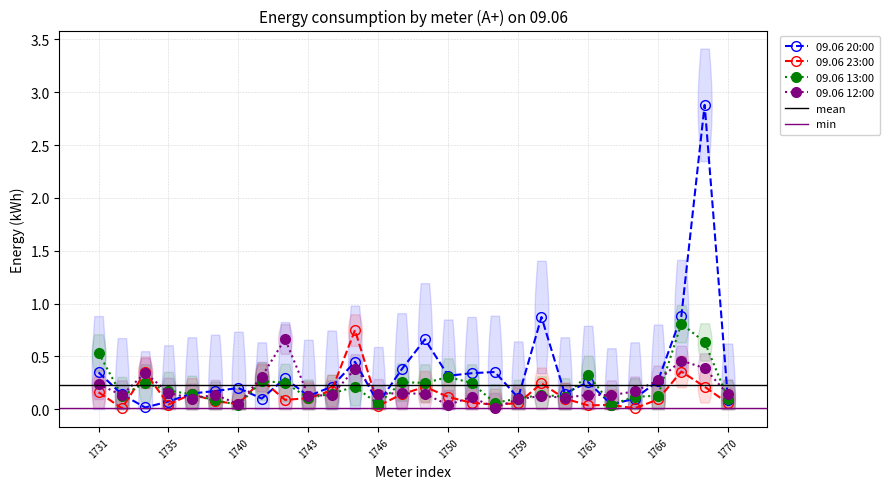

What is the value of the 09.06 12:00 point at the 17th from the left?

0.1